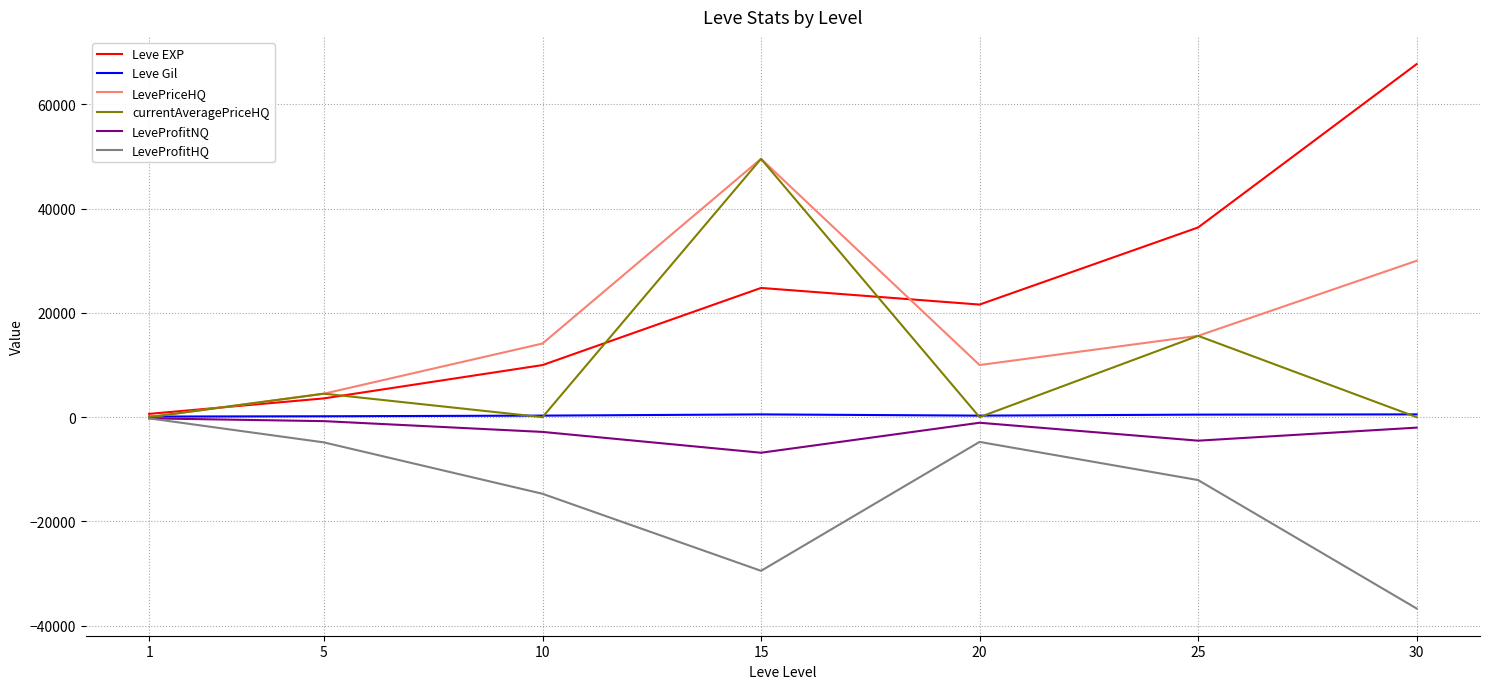

What is the total value across all series at 5?

7169.0